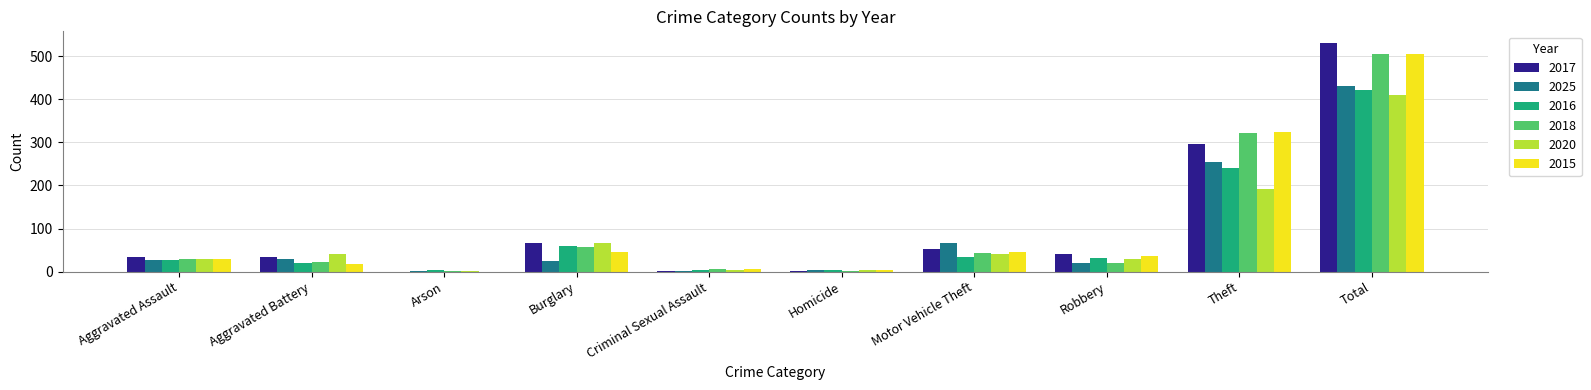

Where is 2020 nearest to the value 205?

Theft